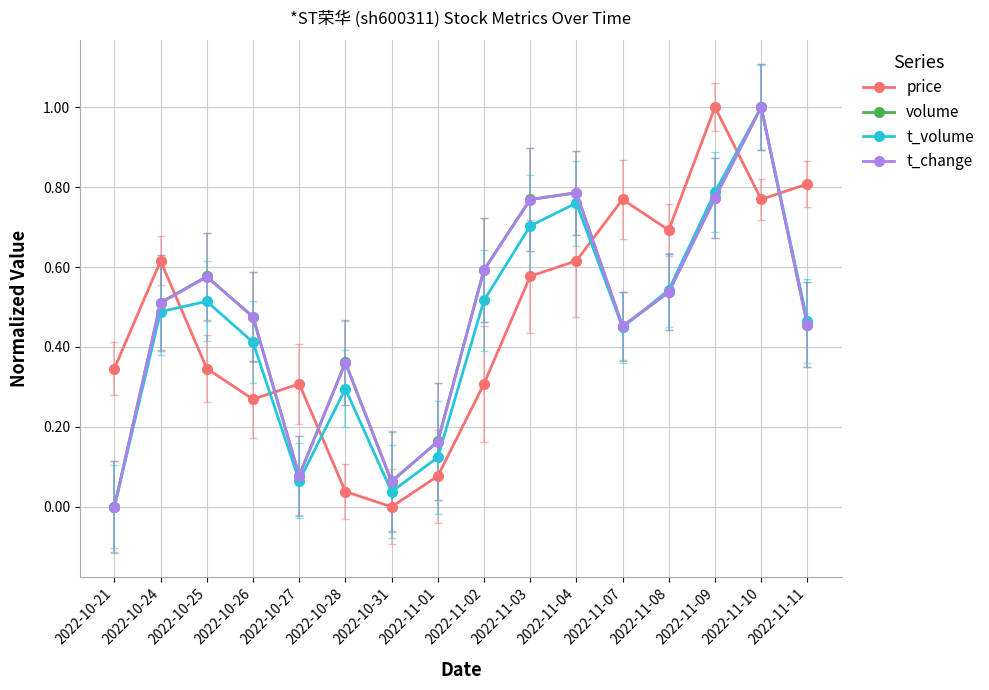

At which category does volume reach its first local valley?

2022-10-27